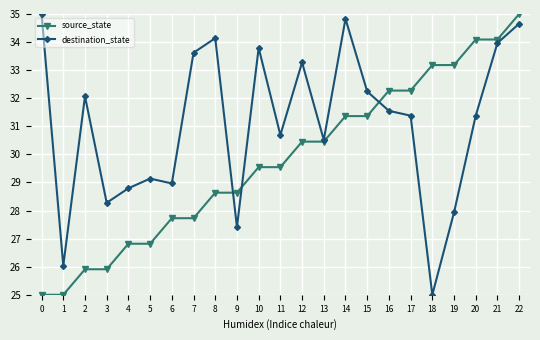

What is the sum of all destination_state values?

714.7